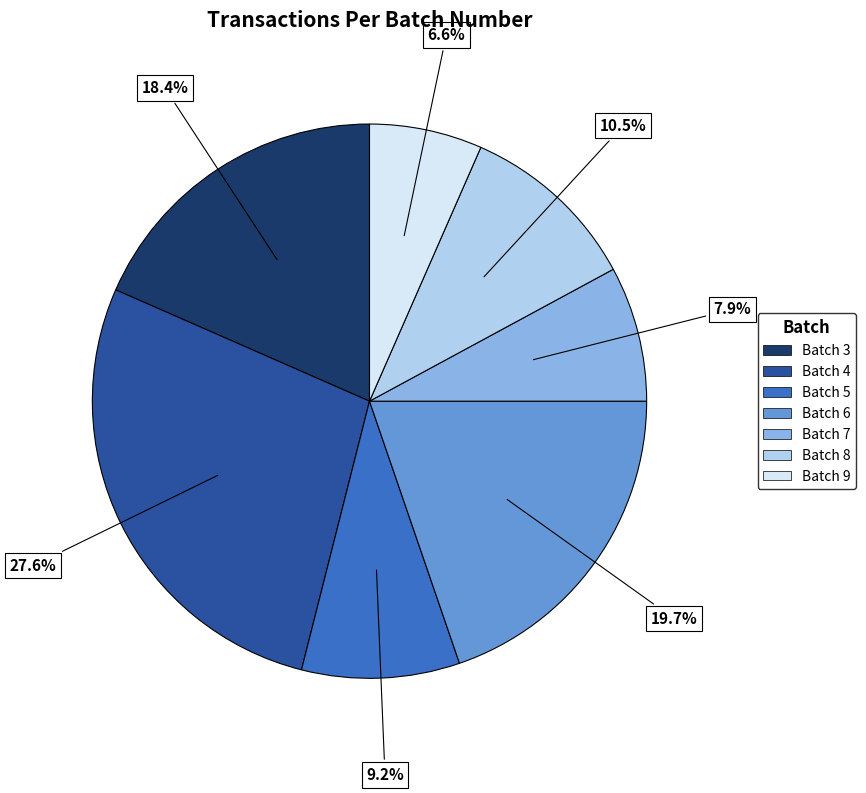

Approximately how many times larger is the value at Batch 9 compared to Batch 4?

0.2